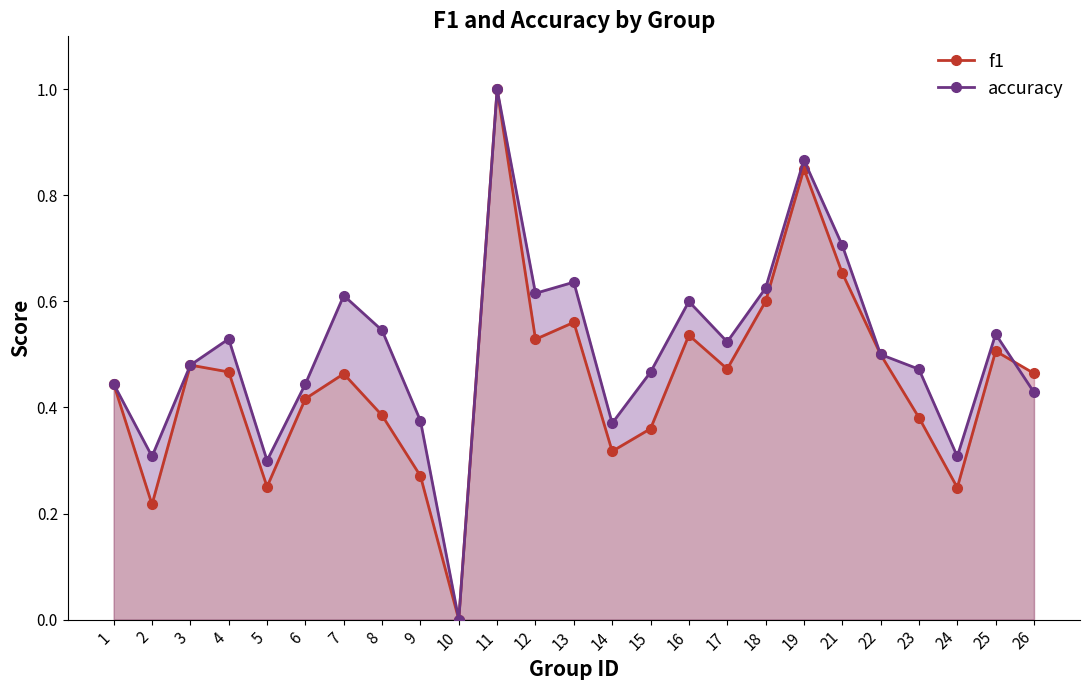

How many positive values does the f1 series have?

24